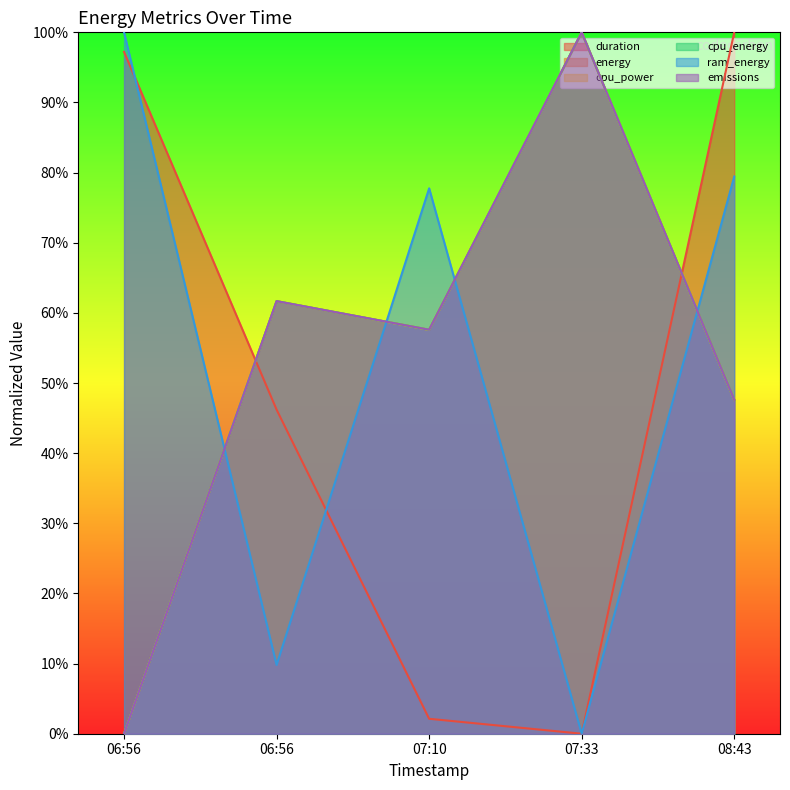

What are all the series names shown in the legend?

duration, energy, cpu_power, cpu_energy, ram_energy, emissions